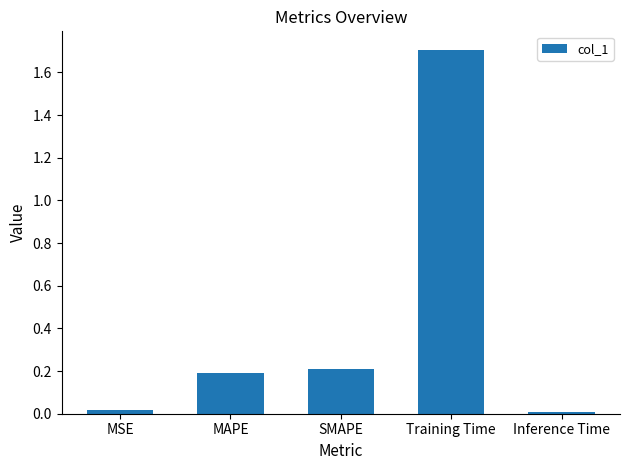

What is the maximum value shown in the chart?

1.7